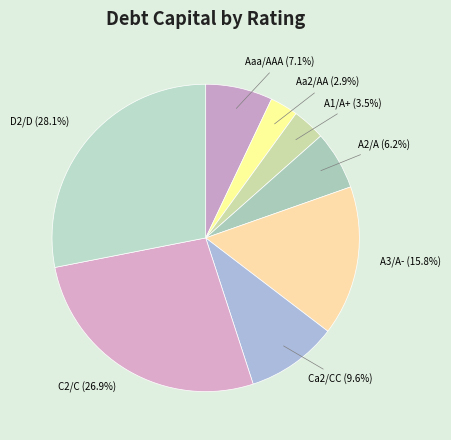

What percentage is the A3/A- slice, to the nearest percent?

16%